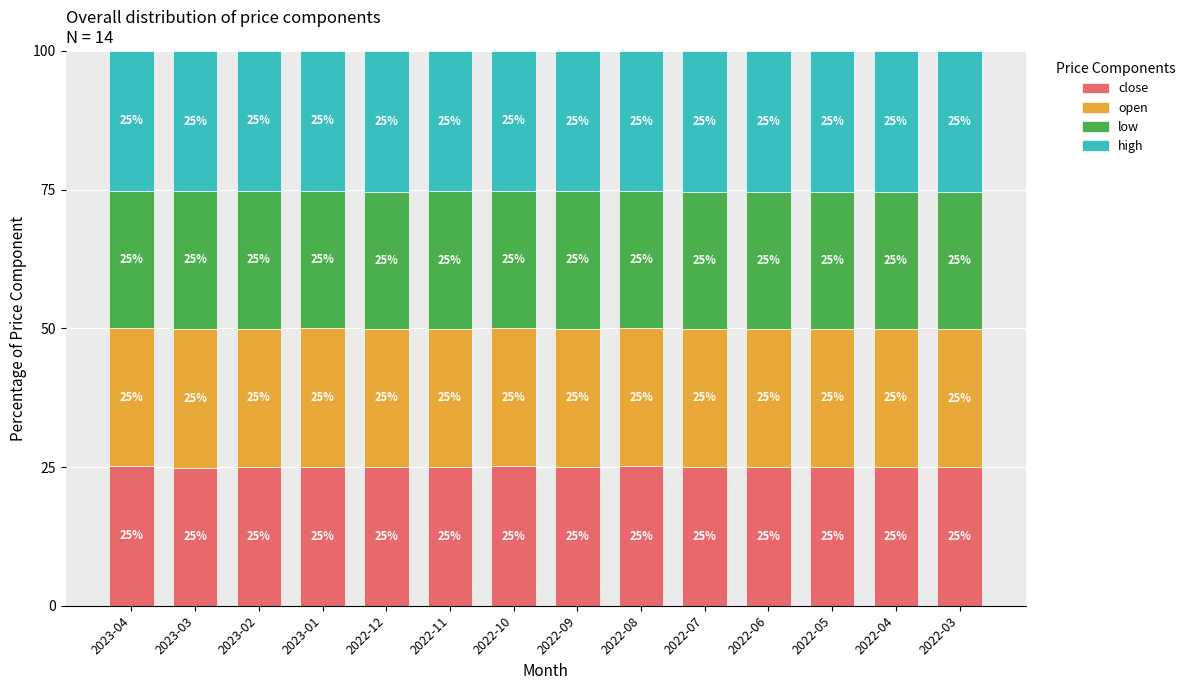

The value of close at 2022-06 is 39.1. True or false?

False